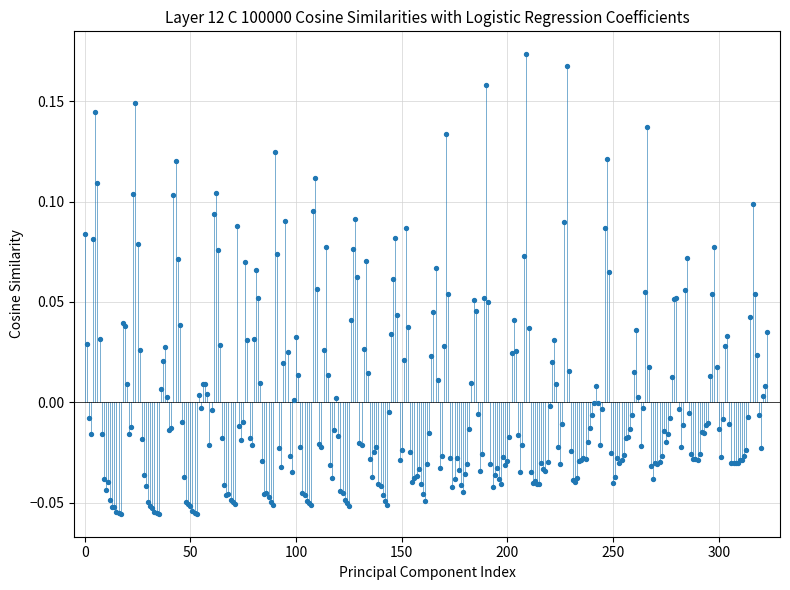

How many data points are displayed?

324